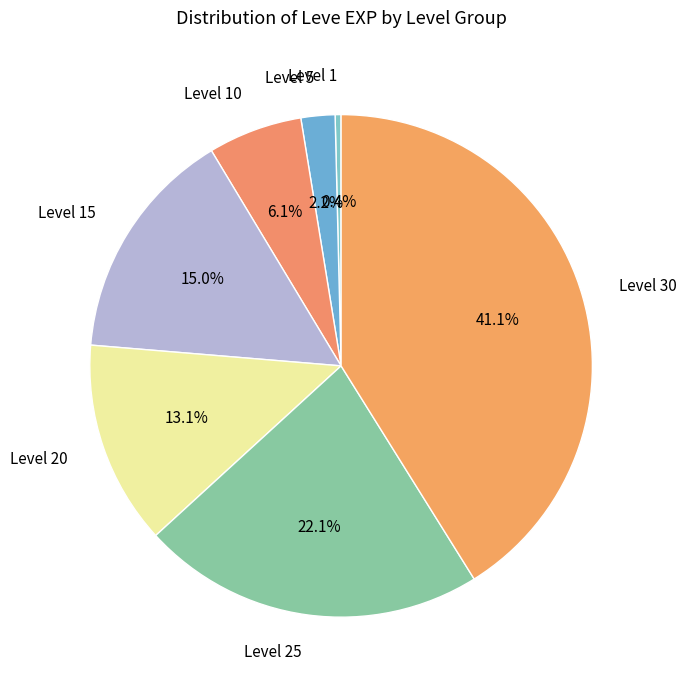

To the nearest percent, what is the difference between the largest and smallest slice percentages?

41%